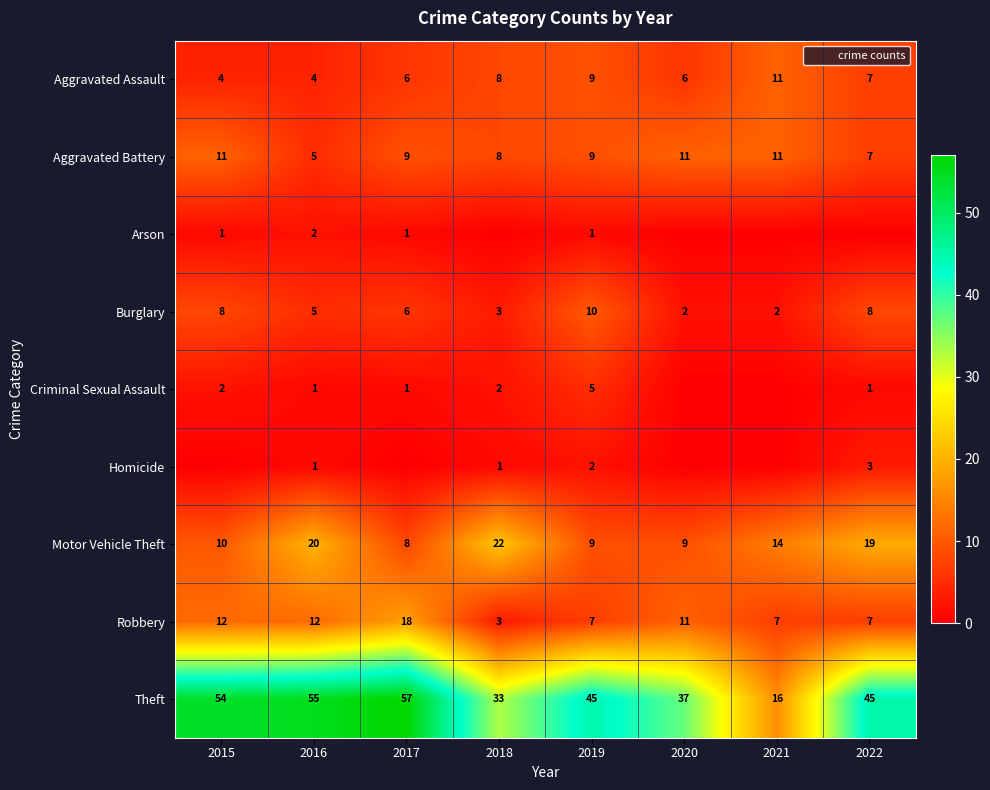

At 2017, list the series in order from largest to smallest.

Theft, Robbery, Aggravated Battery, Motor Vehicle Theft, Aggravated Assault, Burglary, Arson, Criminal Sexual Assault, Homicide